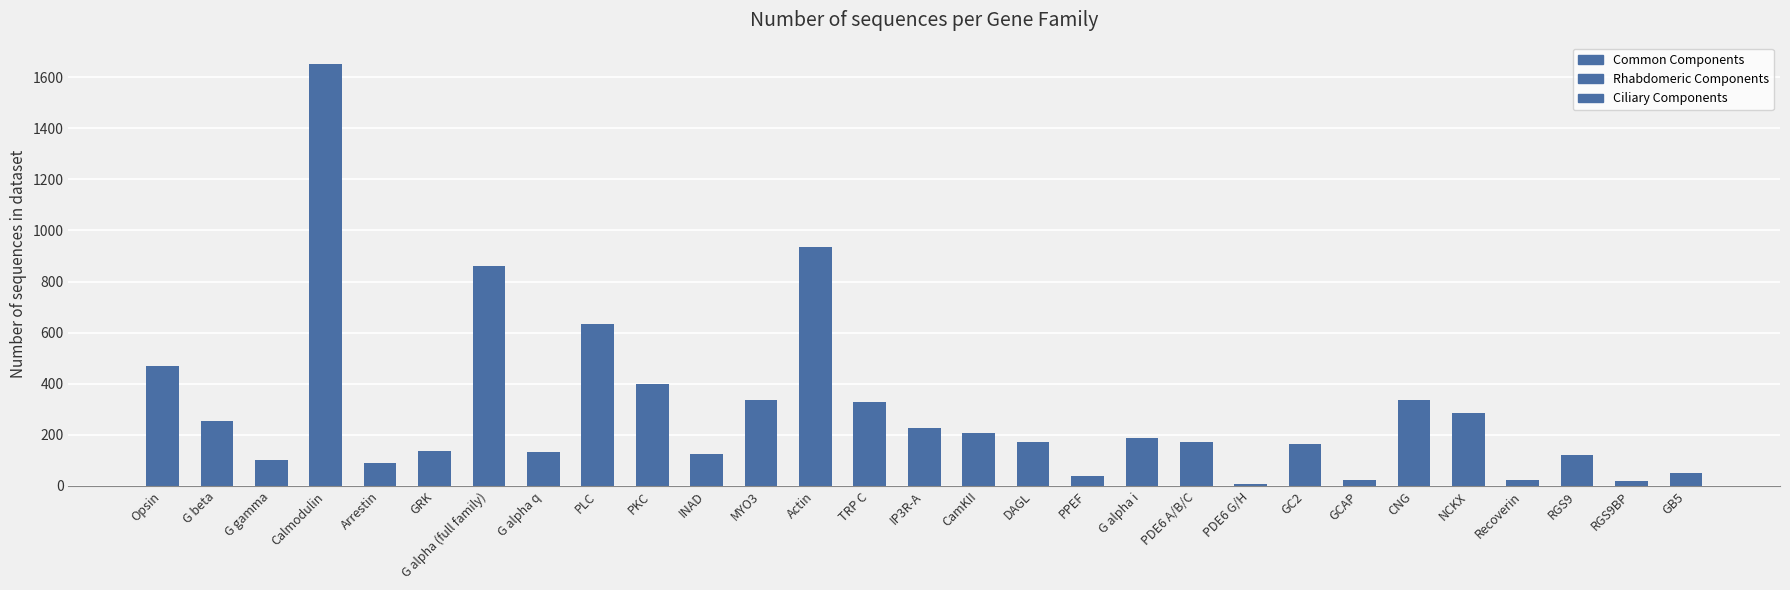

What is the greatest value displayed?

1652